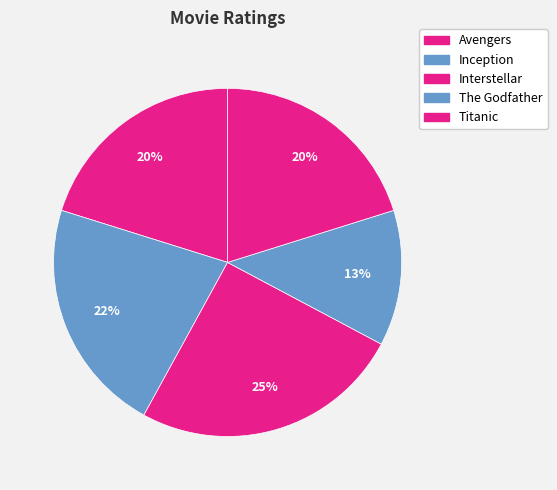

Does Titanic represent more than half of the total?

No